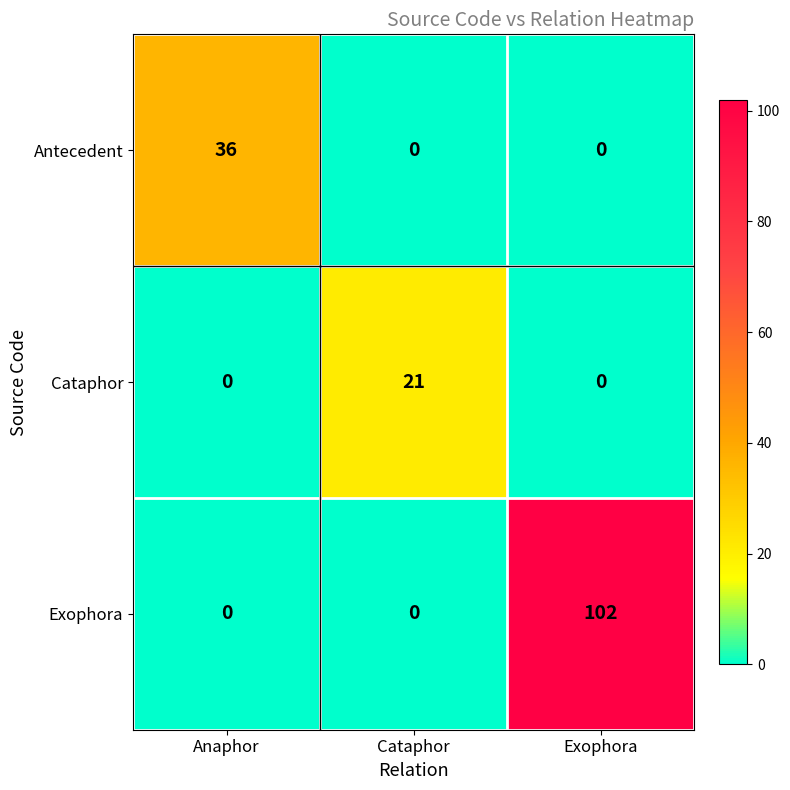

What is the average value of the Antecedent series?

12